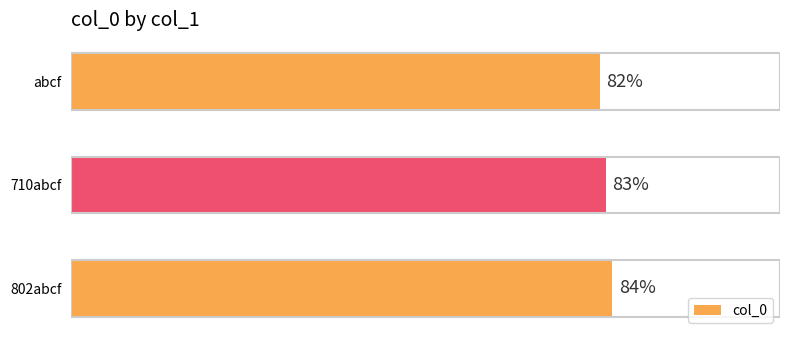

What is the sum of all values?

249